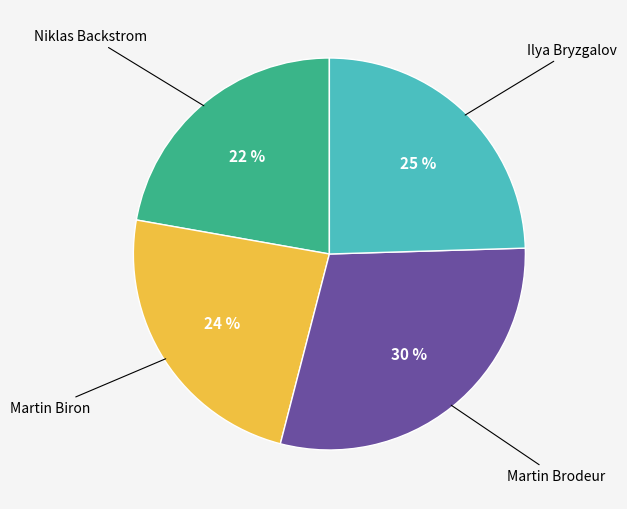

To the nearest percent, what is the average slice percentage?

25%